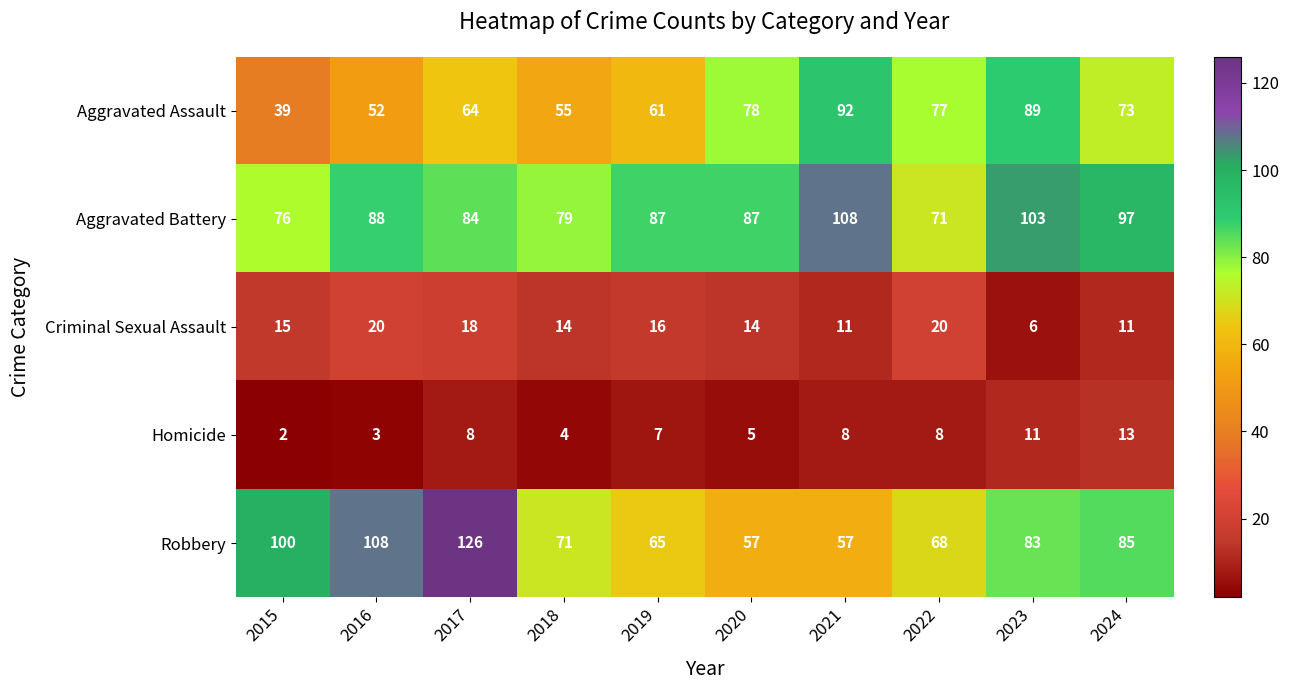

What is the maximum value for Aggravated Battery?

108